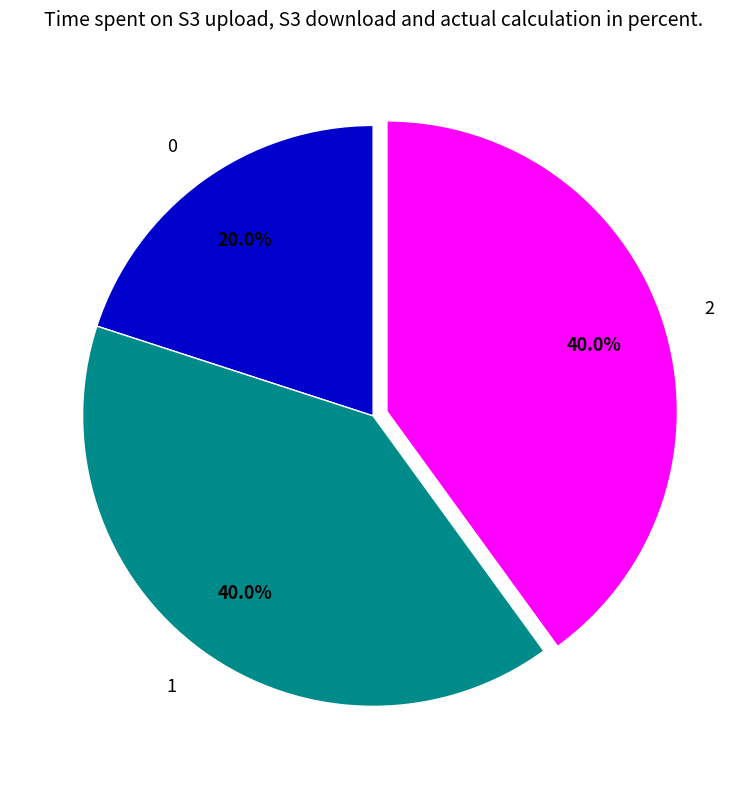

True or false: 2 accounts for 48% of the total.

False